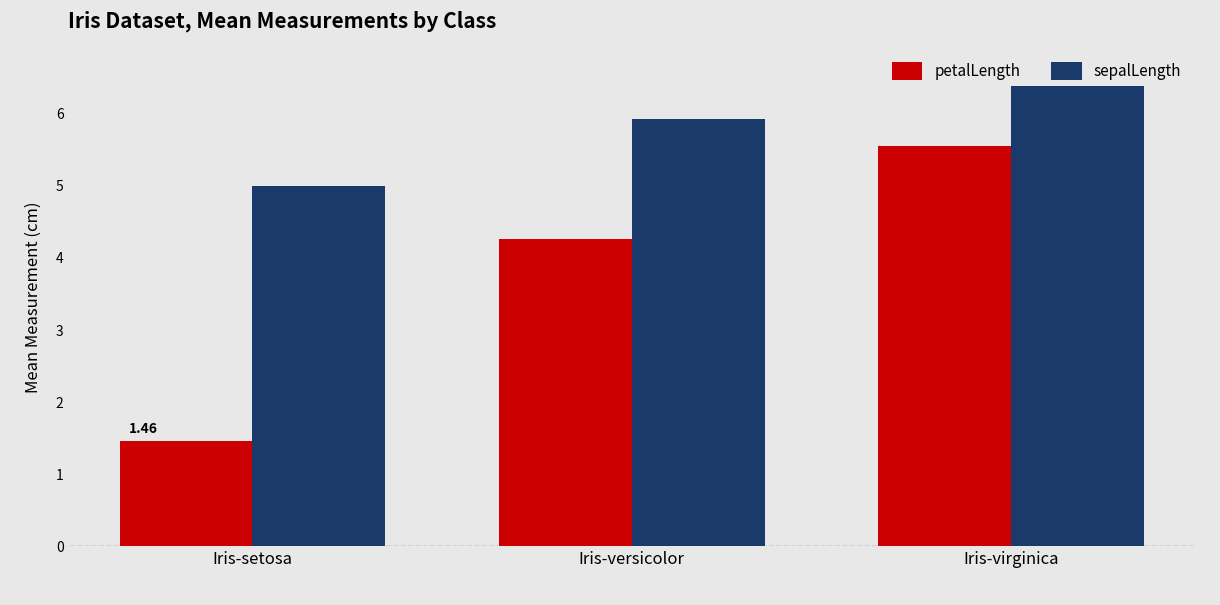

At which category does the chart reach its peak across all series?

Iris-virginica